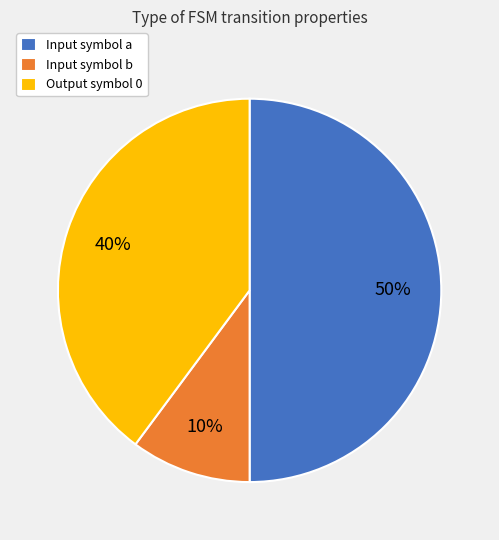

Between Output symbol 0 and Input symbol b, which is larger?

Output symbol 0